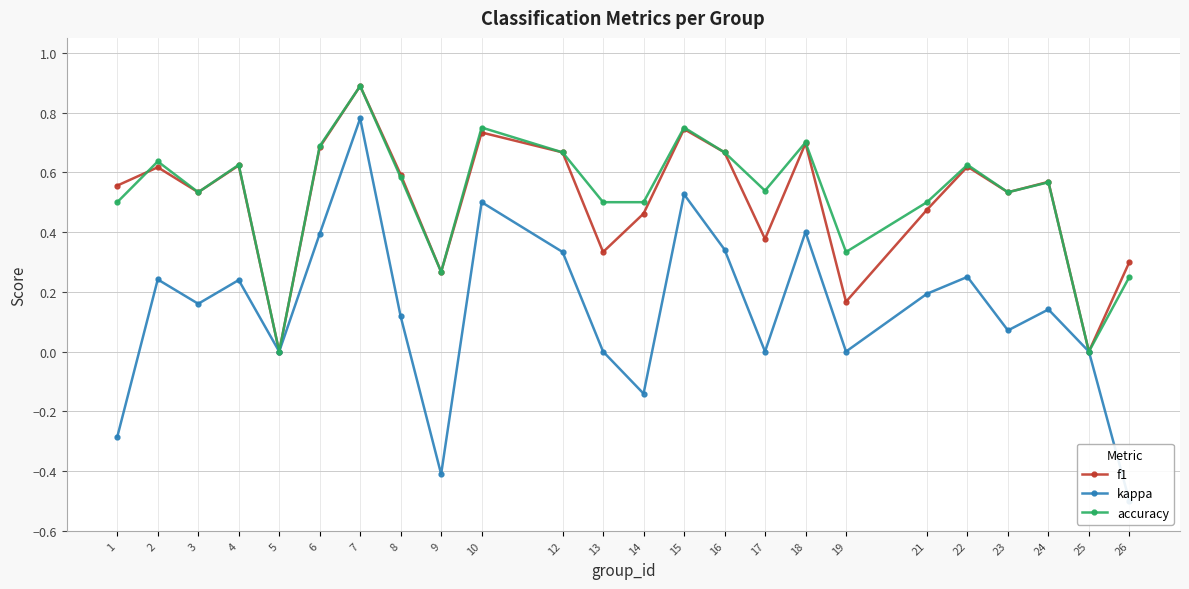

Which series has the widest spread of values?

kappa